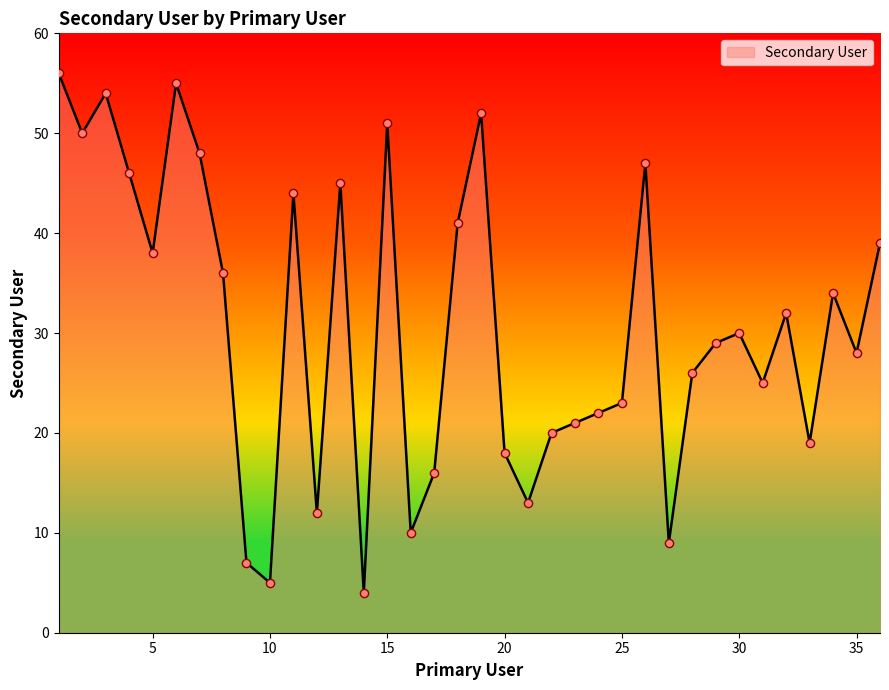

What is the difference between the maximum and minimum values?

52